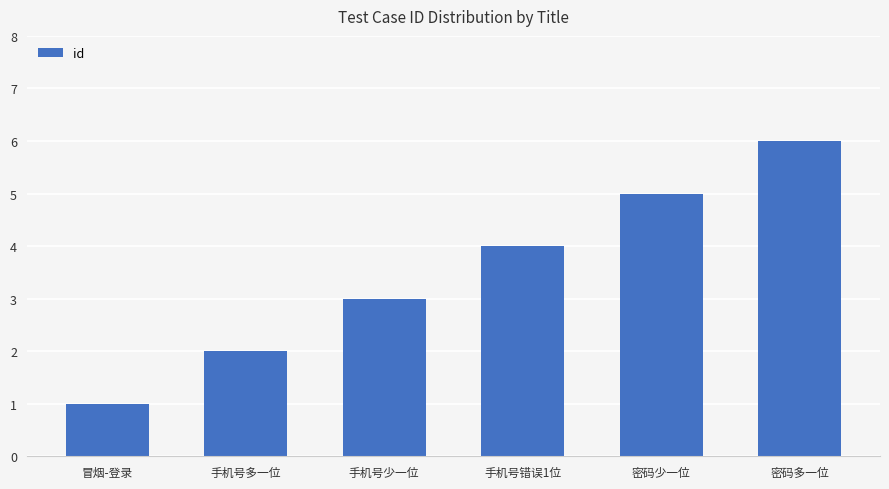

The value at 冒烟-登录 is 1. True or false?

True